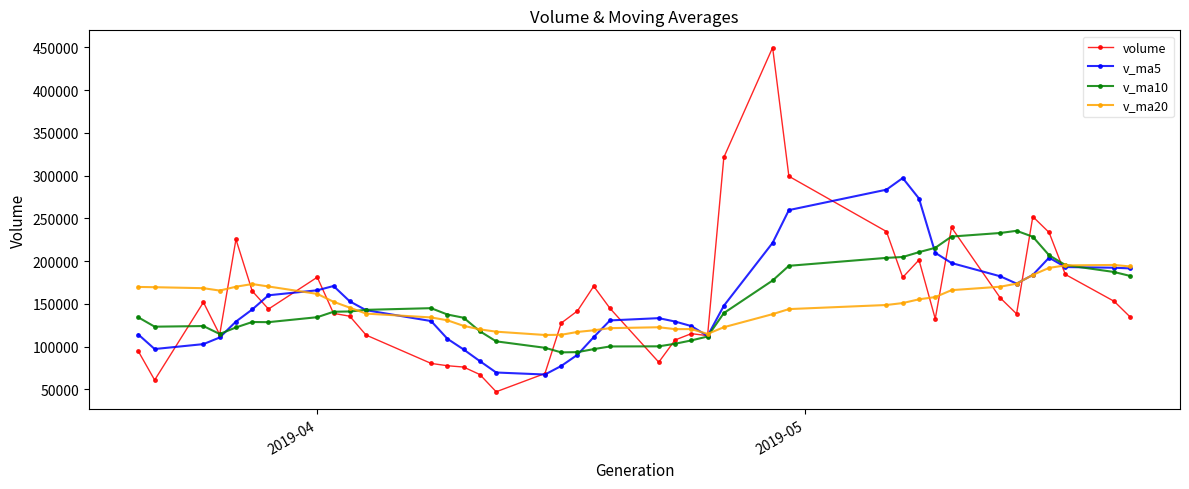

True or false: v_ma10 has more than 1 interior local peaks.

True